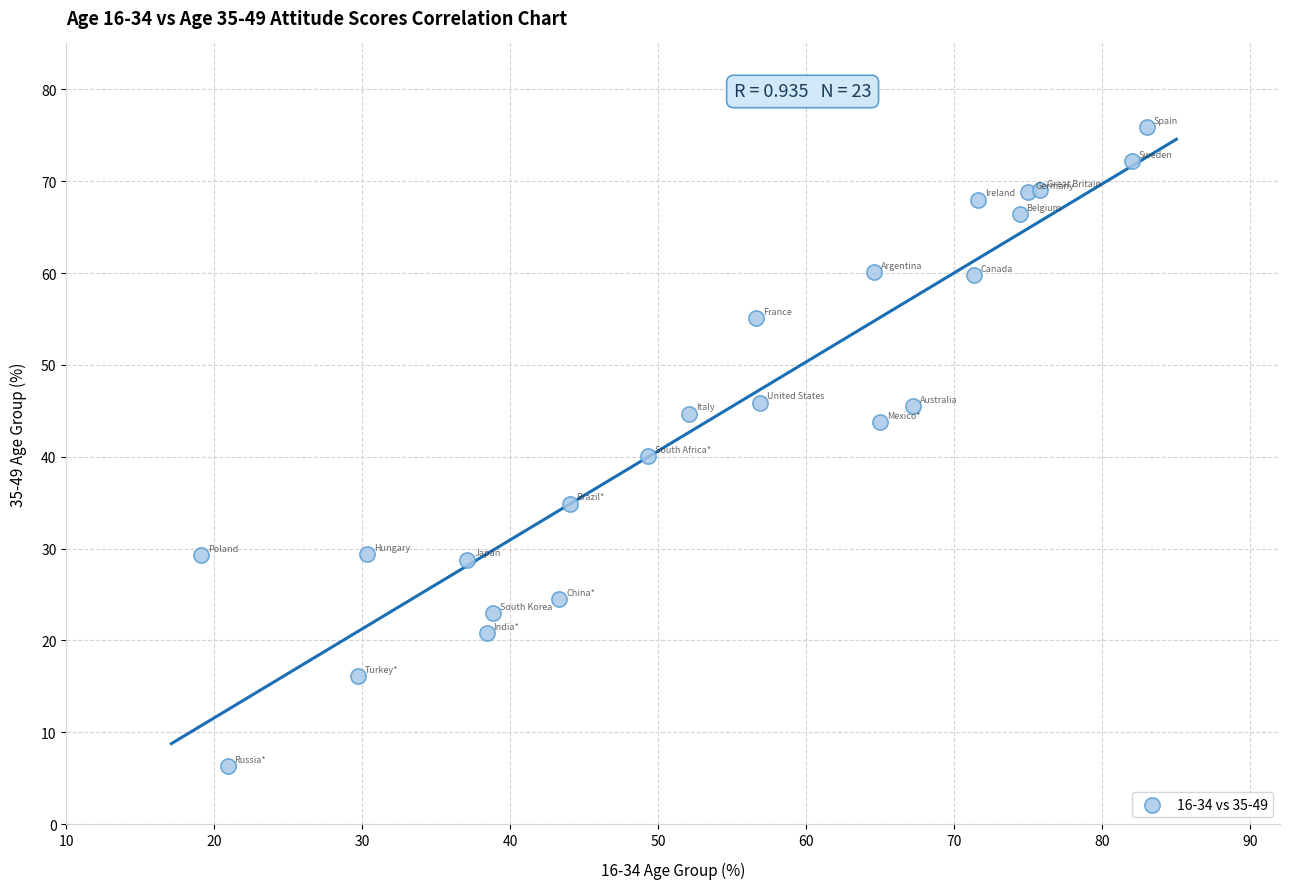

What Y value in the scatter plot is closest to 41?

40.1